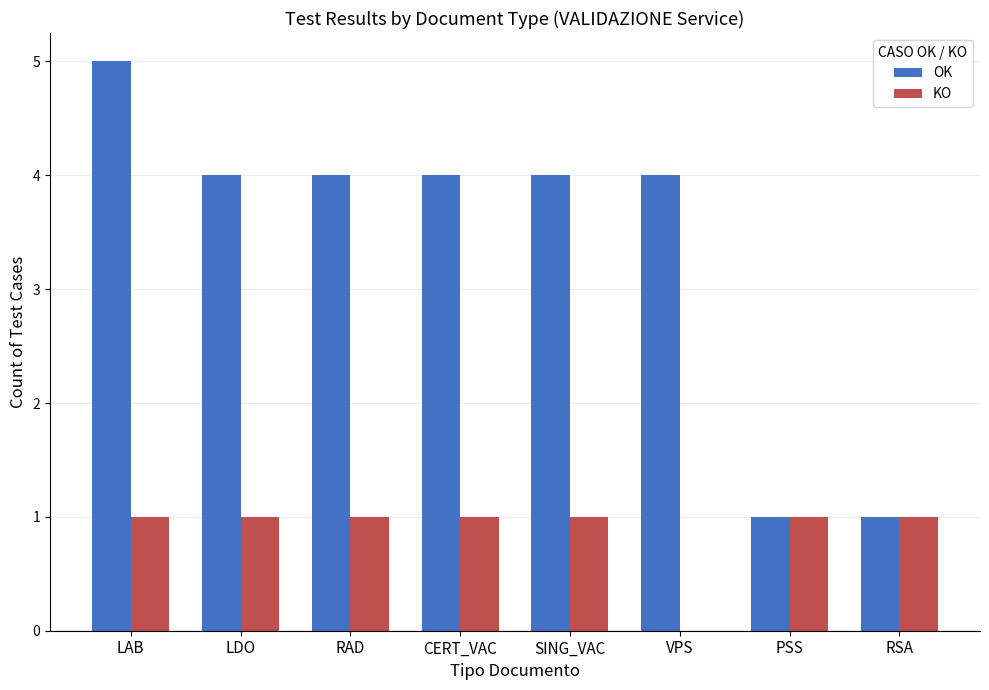

What is the sum of the KO values at RSA and LDO?

2